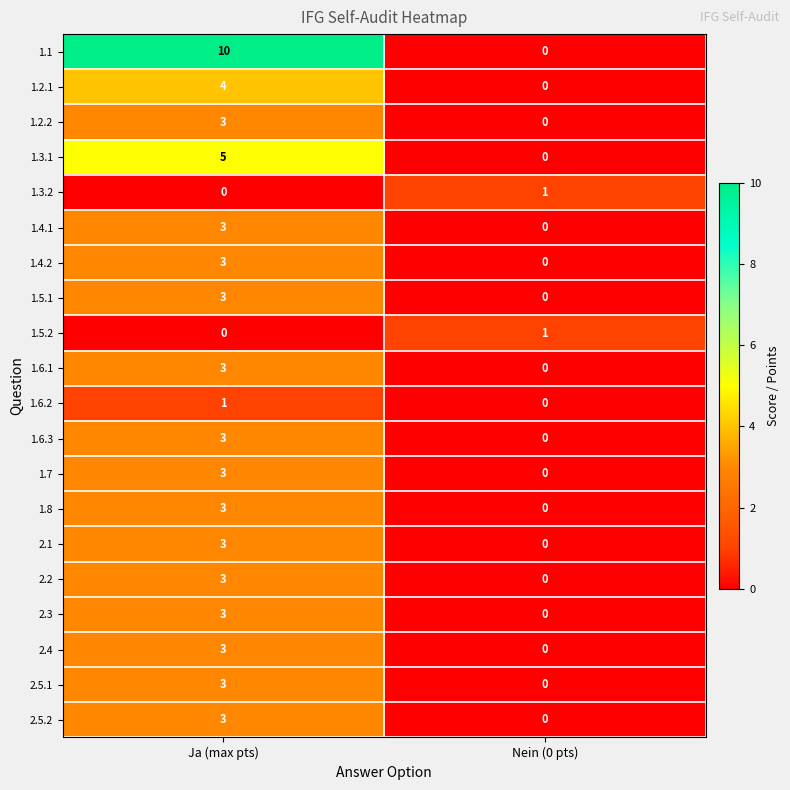

How many distinct data groups are displayed?

20